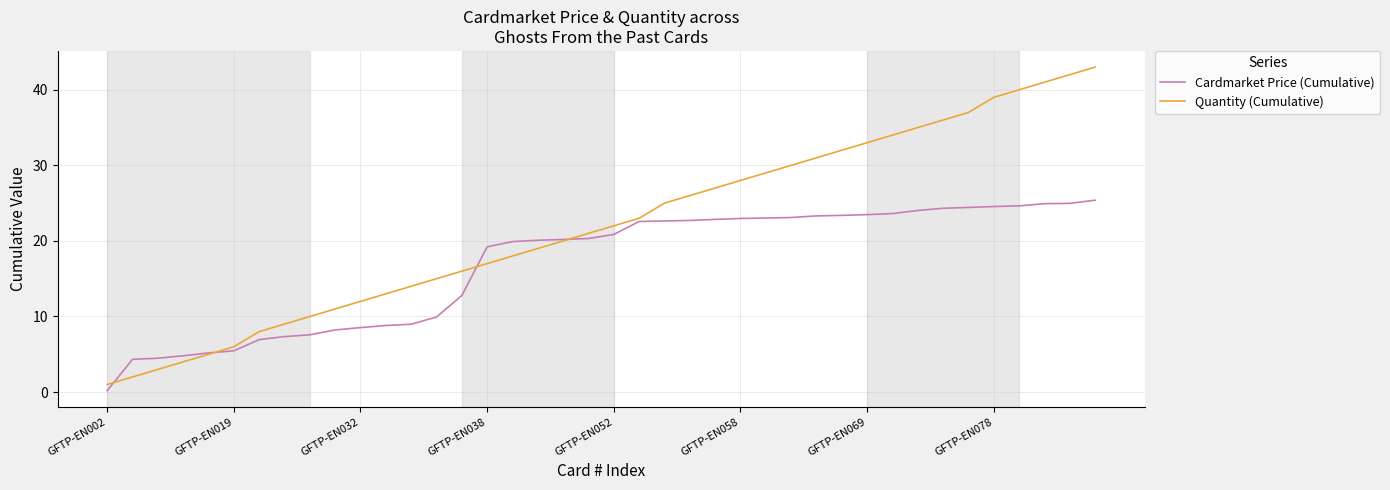

List the series in order of their peak value, highest first.

Quantity (Cumulative), Cardmarket Price (Cumulative)